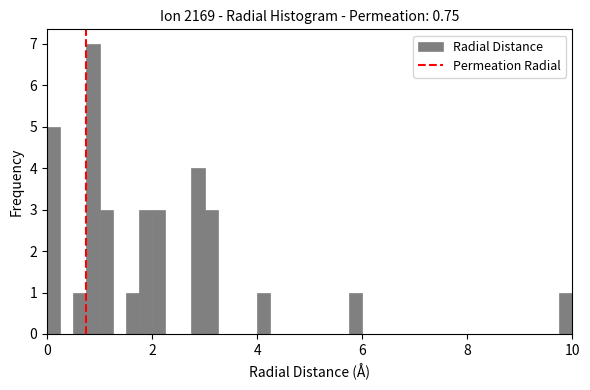

Around what value on the x-axis is the tallest bar? Give the approximate position of its centre, as read against the axis.

0.8